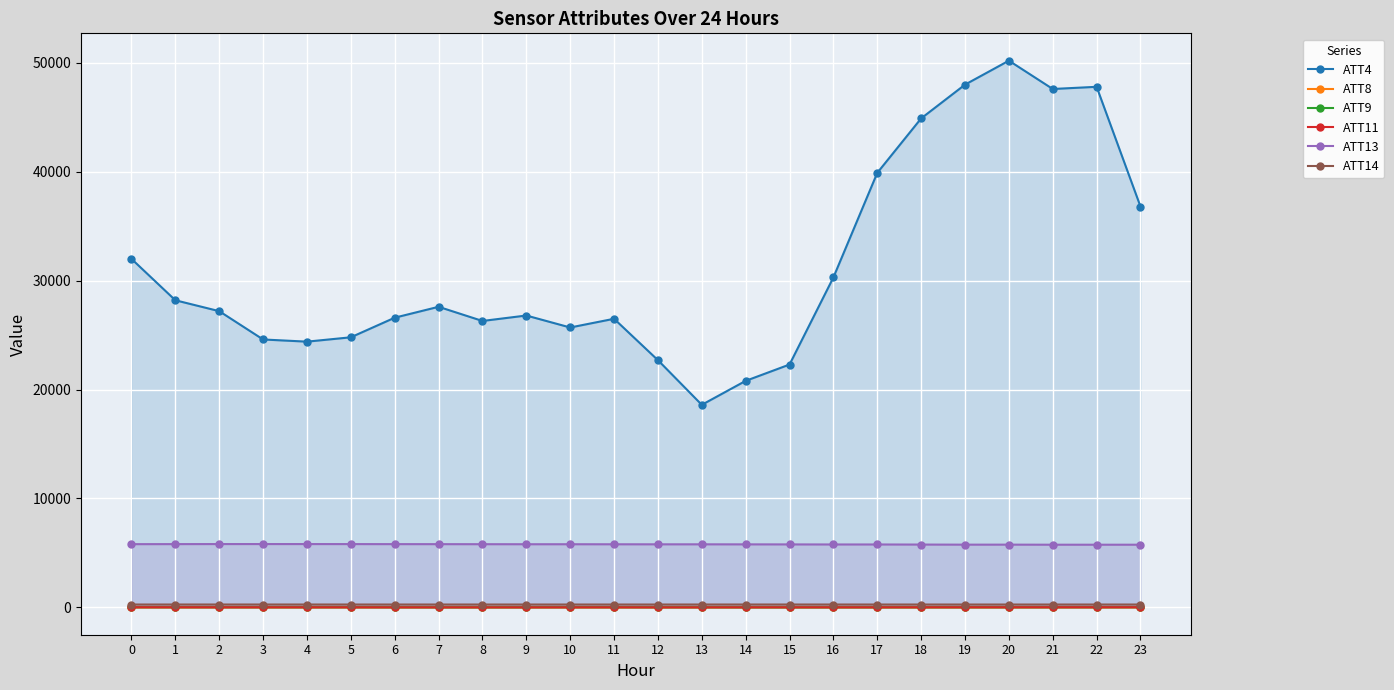

Rank the categories by ATT8 value from lowest to highest.

10, 11, 9, 17, 12, 13, 0, 8, 16, 18, 7, 23, 14, 15, 1, 6, 19, 20, 2, 4, 21, 5, 3, 22